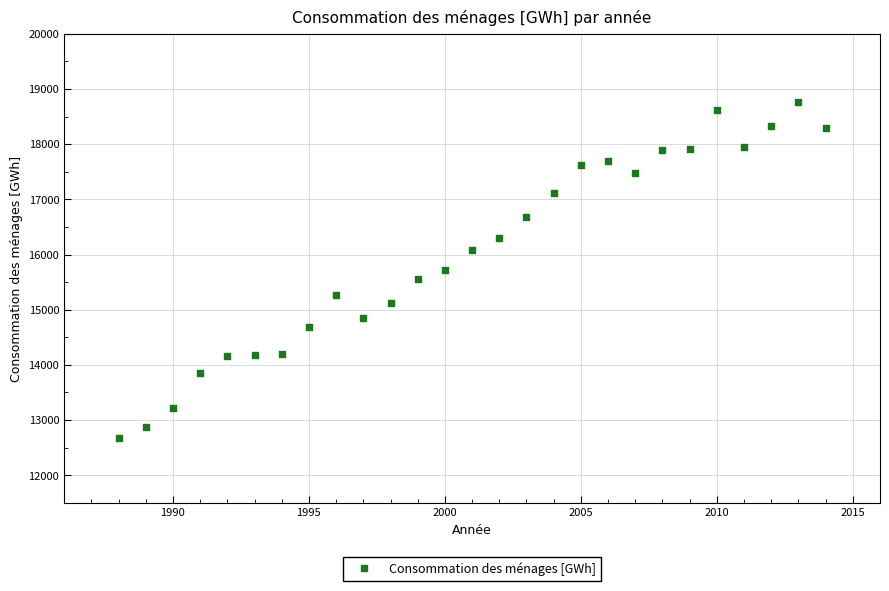

What is the range of X values (max minus min)?

26